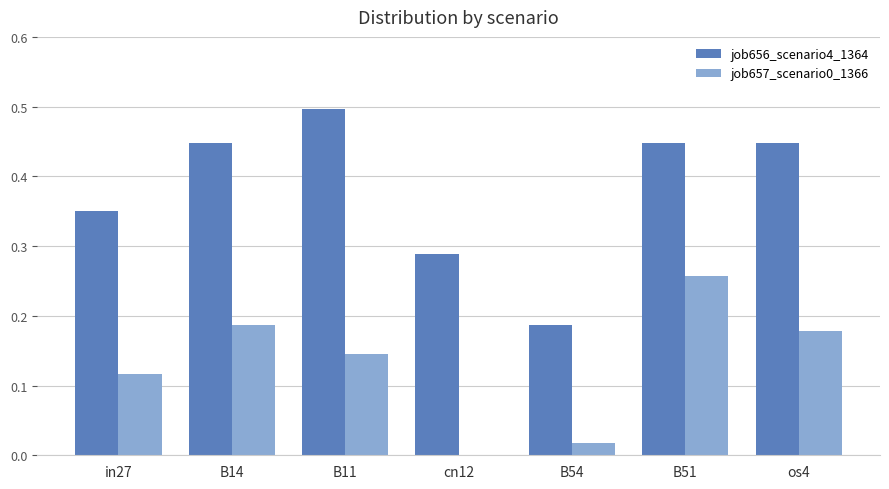

The job657_scenario0_1366 series shows -0.1 at cn12. True or false?

False